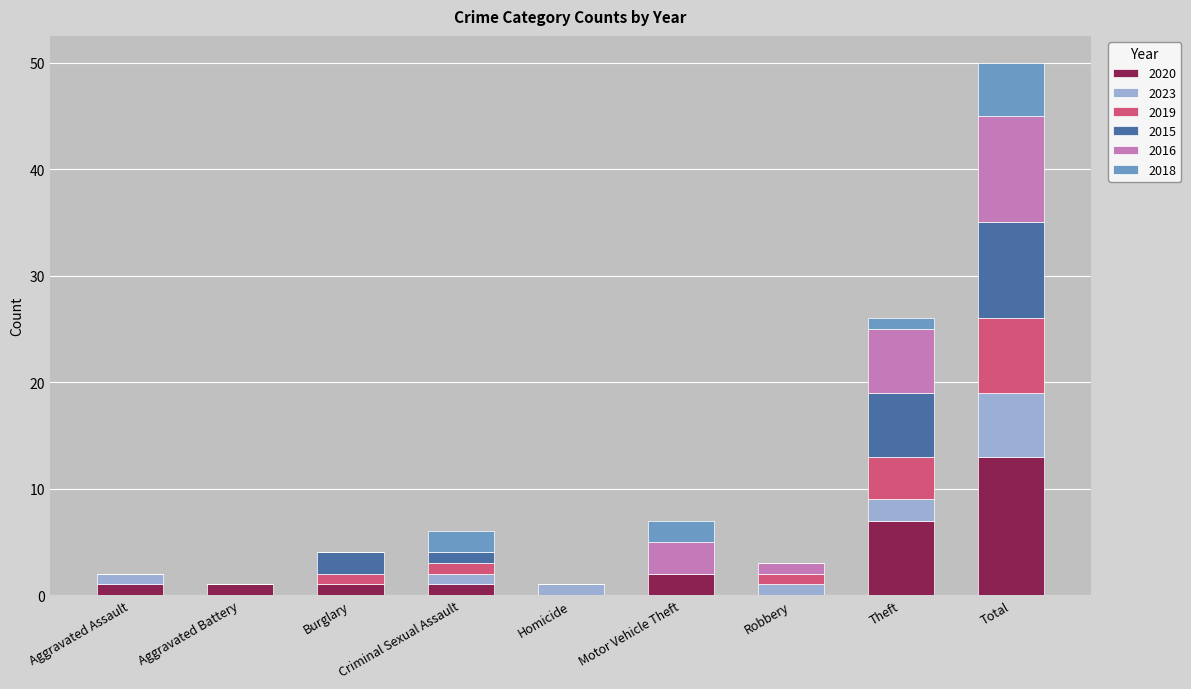

What is the highest value of the 2020 series?

13